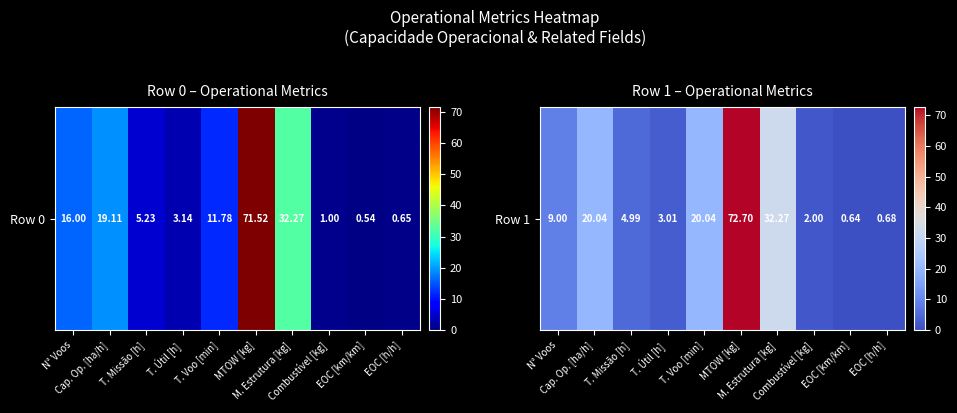

What is the sum of the values at M. Estrutura [kg] and EOC [km/km]?

32.9